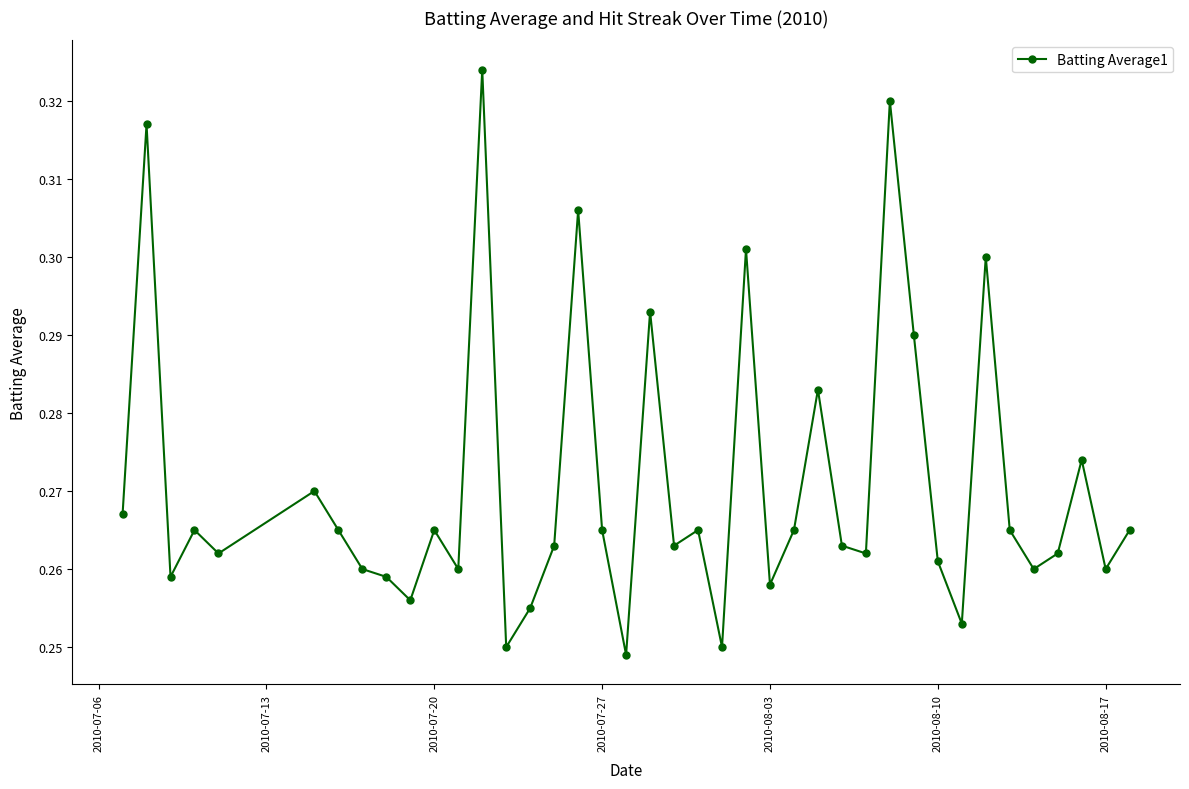

How many values are between 0 and 1?

40